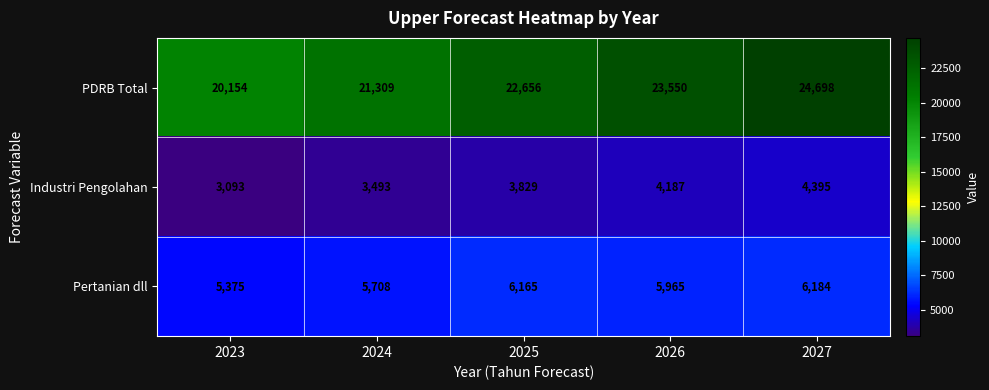

Which series has the widest spread of values?

PDRB Total